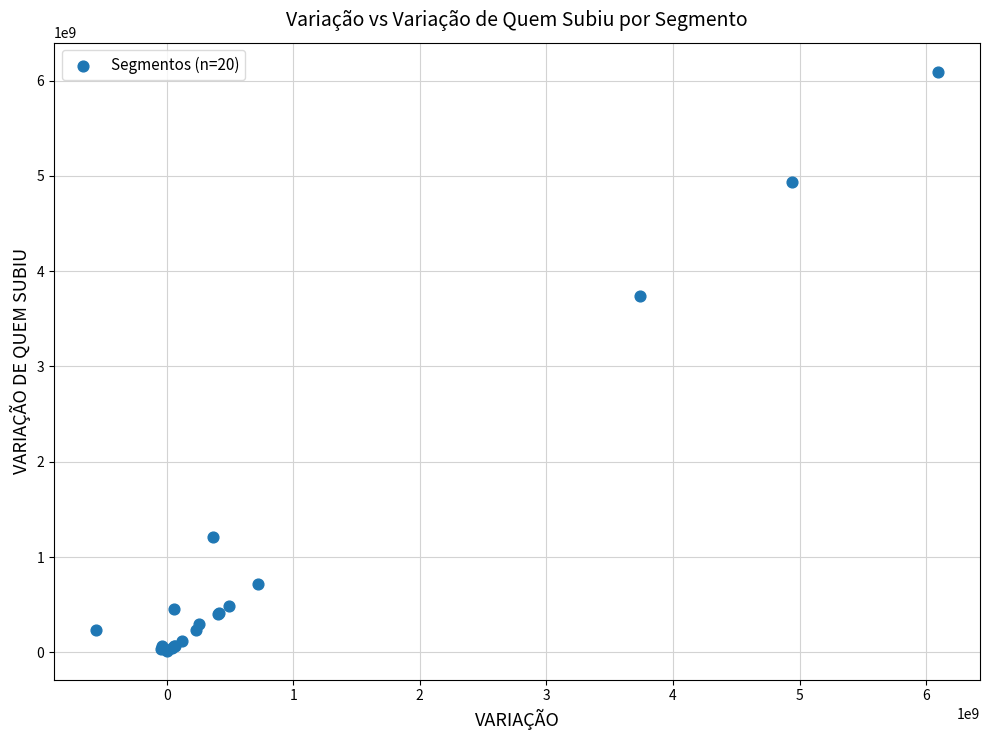

What Y value in the scatter plot is closest to 3055678639?

3740512019.0